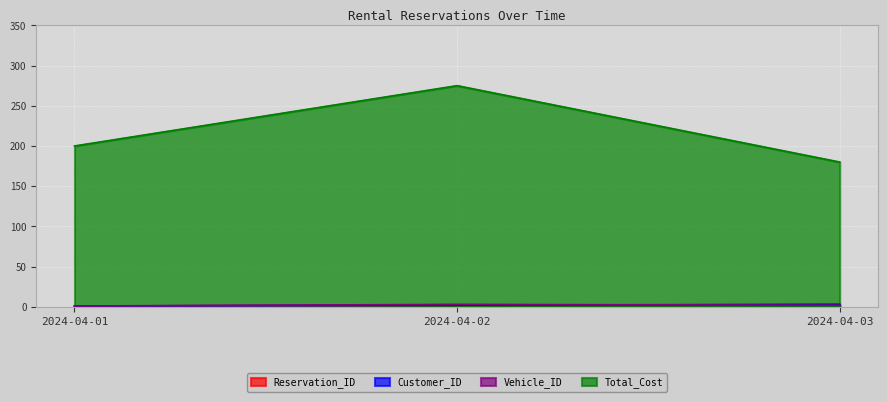

At which label does Vehicle_ID reach its peak?

2024-04-02